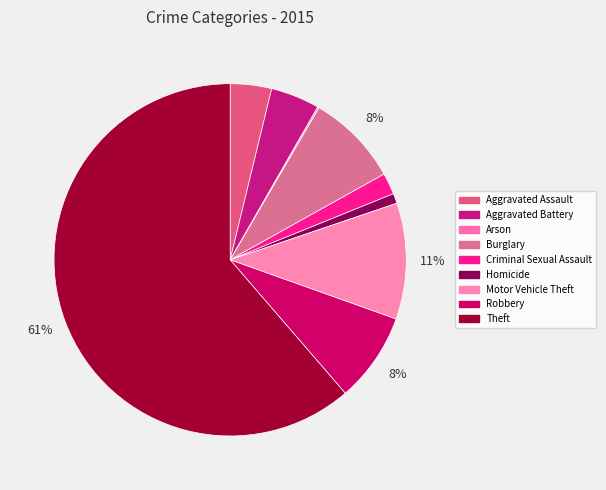

Rank the categories by value from lowest to highest.

Arson, Homicide, Criminal Sexual Assault, Aggravated Assault, Aggravated Battery, Robbery, Burglary, Motor Vehicle Theft, Theft